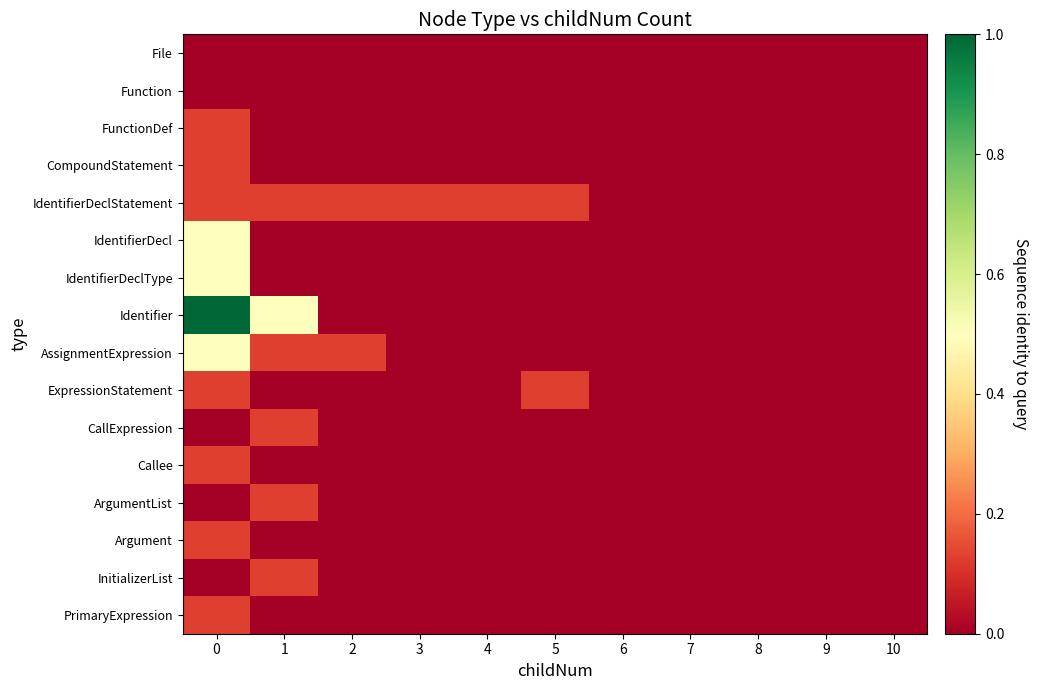

Reading left to right, transcribe all the data shown in this chart.

File: 0=0.0	1=0.0	2=0.0	3=0.0	4=0.0	5=0.0	6=0.0	7=0.0	8=0.0	9=0.0	10=0.0
Function: 0=0.0	1=0.0	2=0.0	3=0.0	4=0.0	5=0.0	6=0.0	7=0.0	8=0.0	9=0.0	10=0.0
FunctionDef: 0=0.1	1=0.0	2=0.0	3=0.0	4=0.0	5=0.0	6=0.0	7=0.0	8=0.0	9=0.0	10=0.0
CompoundStatement: 0=0.1	1=0.0	2=0.0	3=0.0	4=0.0	5=0.0	6=0.0	7=0.0	8=0.0	9=0.0	10=0.0
IdentifierDeclStatement: 0=0.1	1=0.1	2=0.1	3=0.1	4=0.1	5=0.1	6=0.0	7=0.0	8=0.0	9=0.0	10=0.0
IdentifierDecl: 0=0.5	1=0.0	2=0.0	3=0.0	4=0.0	5=0.0	6=0.0	7=0.0	8=0.0	9=0.0	10=0.0
IdentifierDeclType: 0=0.5	1=0.0	2=0.0	3=0.0	4=0.0	5=0.0	6=0.0	7=0.0	8=0.0	9=0.0	10=0.0
Identifier: 0=1.0	1=0.5	2=0.0	3=0.0	4=0.0	5=0.0	6=0.0	7=0.0	8=0.0	9=0.0	10=0.0
AssignmentExpression: 0=0.5	1=0.1	2=0.1	3=0.0	4=0.0	5=0.0	6=0.0	7=0.0	8=0.0	9=0.0	10=0.0
ExpressionStatement: 0=0.1	1=0.0	2=0.0	3=0.0	4=0.0	5=0.1	6=0.0	7=0.0	8=0.0	9=0.0	10=0.0
CallExpression: 0=0.0	1=0.1	2=0.0	3=0.0	4=0.0	5=0.0	6=0.0	7=0.0	8=0.0	9=0.0	10=0.0
Callee: 0=0.1	1=0.0	2=0.0	3=0.0	4=0.0	5=0.0	6=0.0	7=0.0	8=0.0	9=0.0	10=0.0
ArgumentList: 0=0.0	1=0.1	2=0.0	3=0.0	4=0.0	5=0.0	6=0.0	7=0.0	8=0.0	9=0.0	10=0.0
Argument: 0=0.1	1=0.0	2=0.0	3=0.0	4=0.0	5=0.0	6=0.0	7=0.0	8=0.0	9=0.0	10=0.0
InitializerList: 0=0.0	1=0.1	2=0.0	3=0.0	4=0.0	5=0.0	6=0.0	7=0.0	8=0.0	9=0.0	10=0.0
PrimaryExpression: 0=0.1	1=0.0	2=0.0	3=0.0	4=0.0	5=0.0	6=0.0	7=0.0	8=0.0	9=0.0	10=0.0